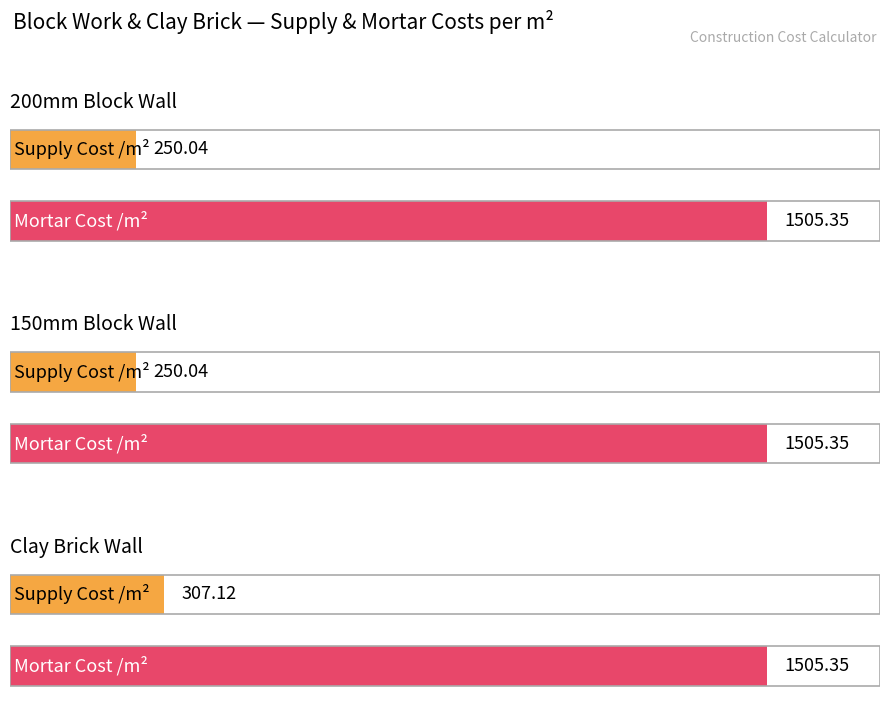

At how many categories does at least one series exceed 789?

3